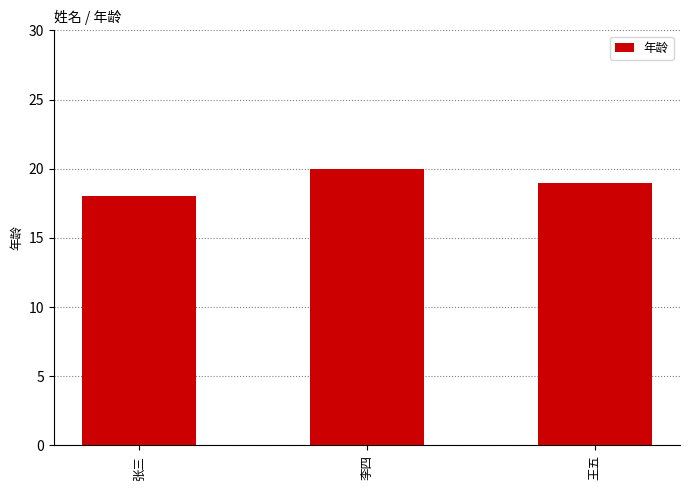

Reading left to right, extract all data points from this chart.

18	20	19